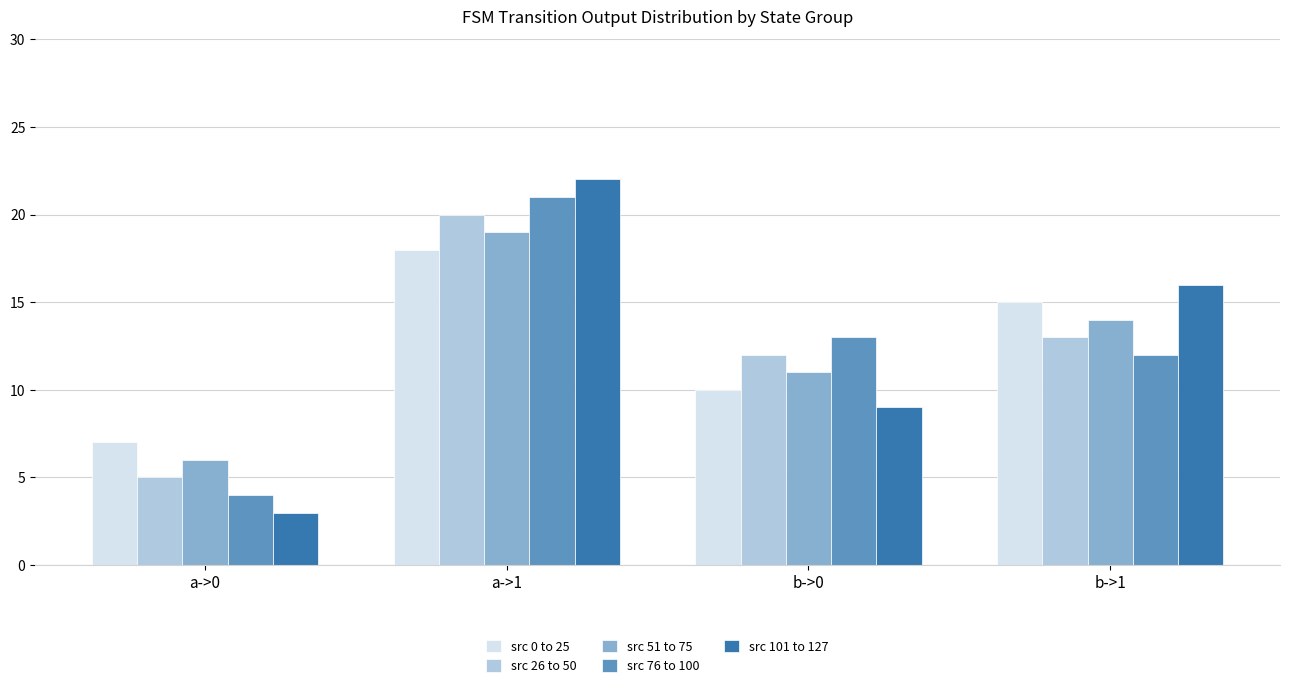

At which category does the chart reach its minimum across all series?

a->0